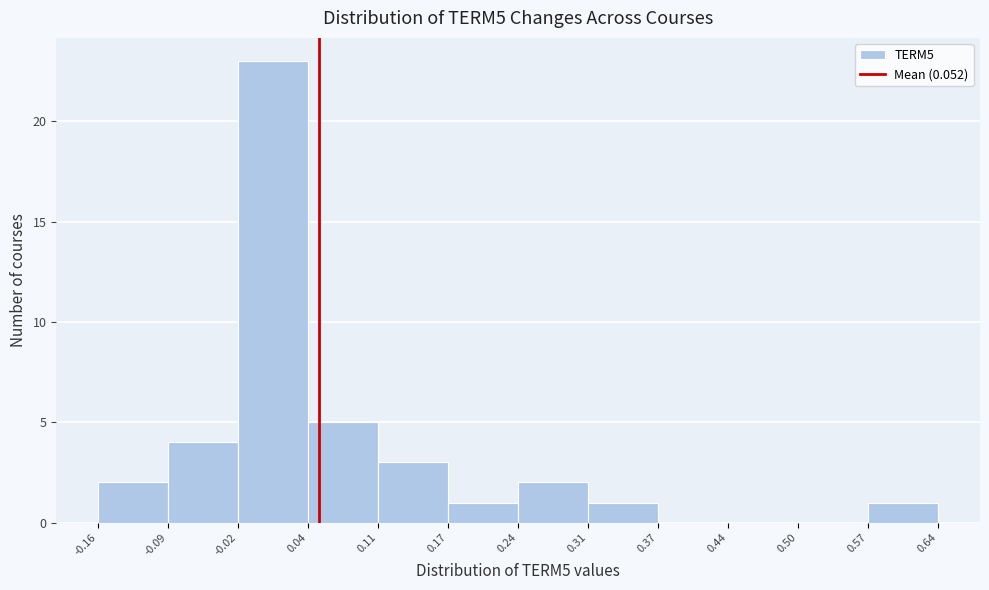

How tall is the bar that spans 0.31 to 0.37 on the x-axis? The values are not printed on the chart, so give them approximately, as read against the axis.

1